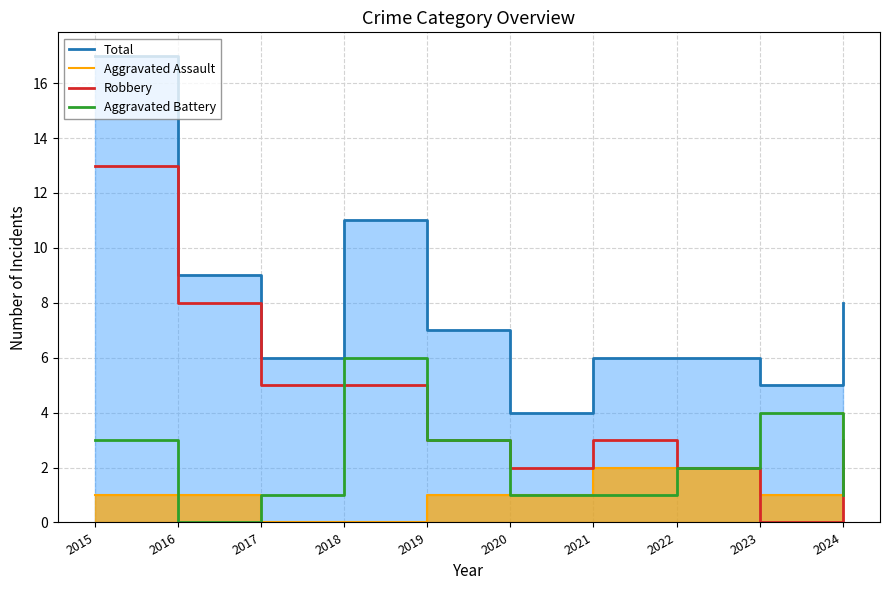

At which category is the sum across all series the highest?

2015